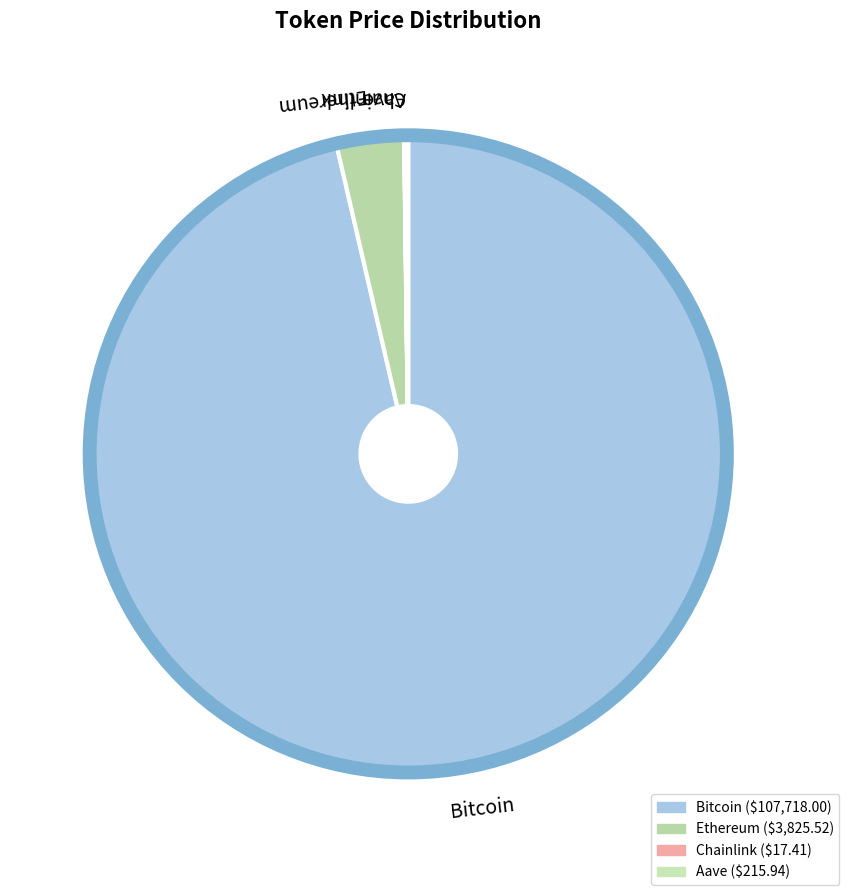

True or false: Ethereum accounts for 3% of the total.

True